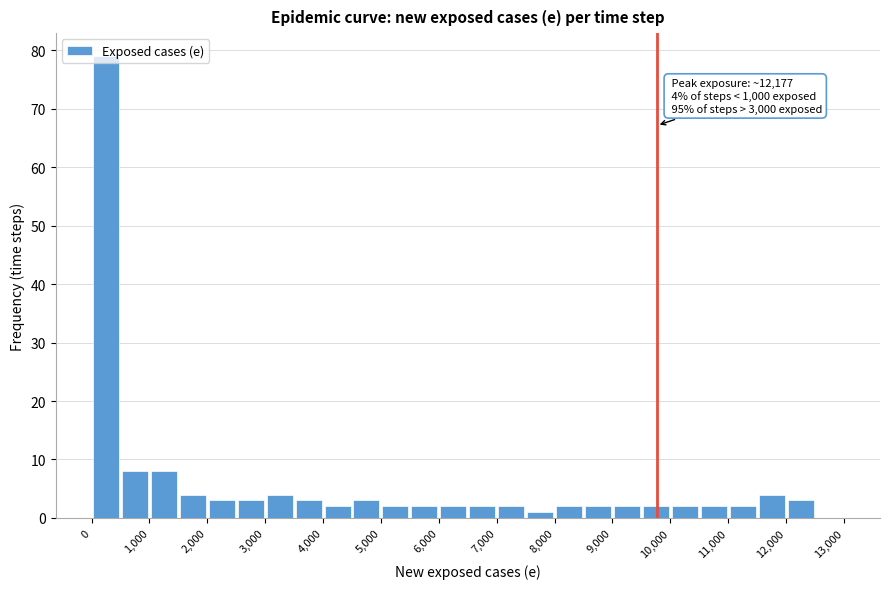

Which range on the x-axis has the tallest bar?

0 to 500